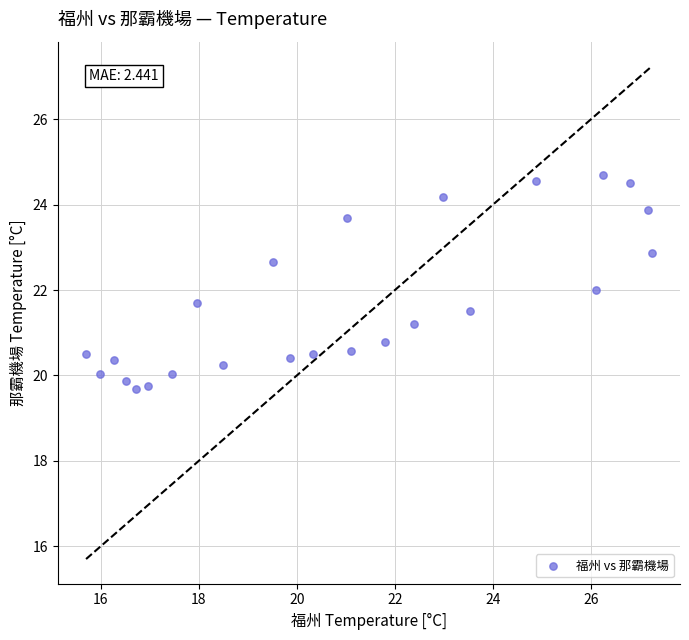

What is the range of Y values (max minus min)?

5.0